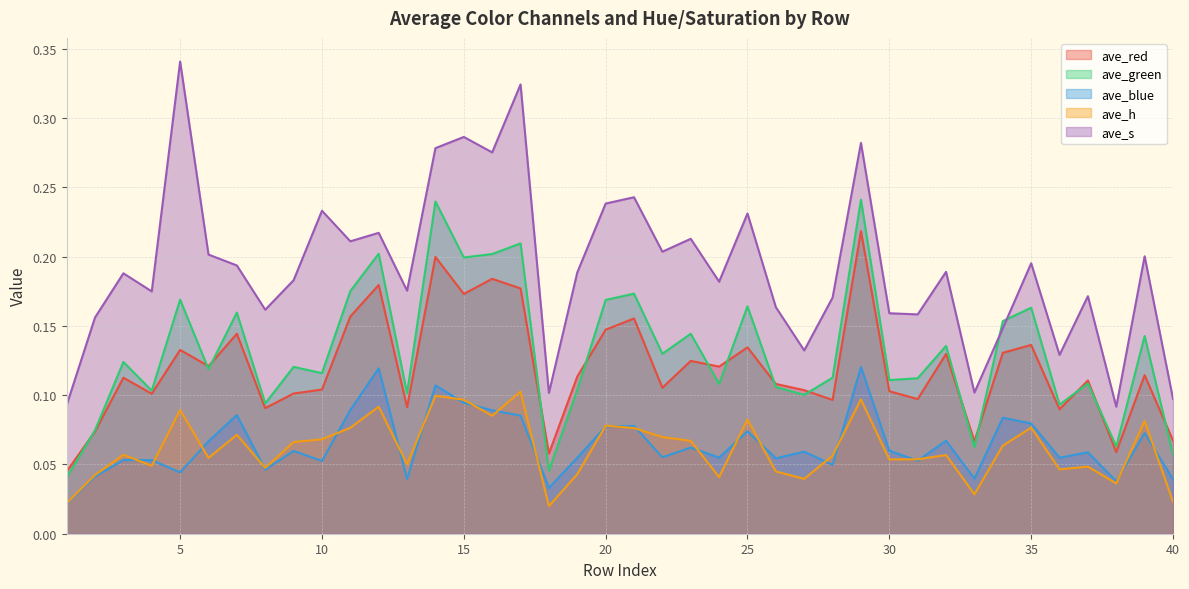

True or false: ave_green and ave_h cross at least once.

False